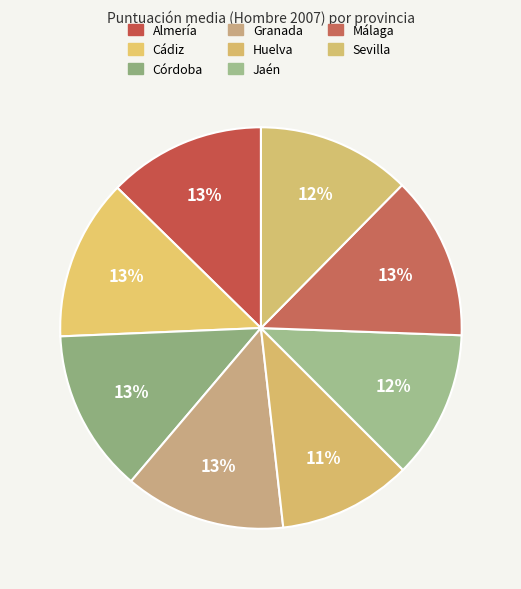

How many slices are in this pie chart?

8